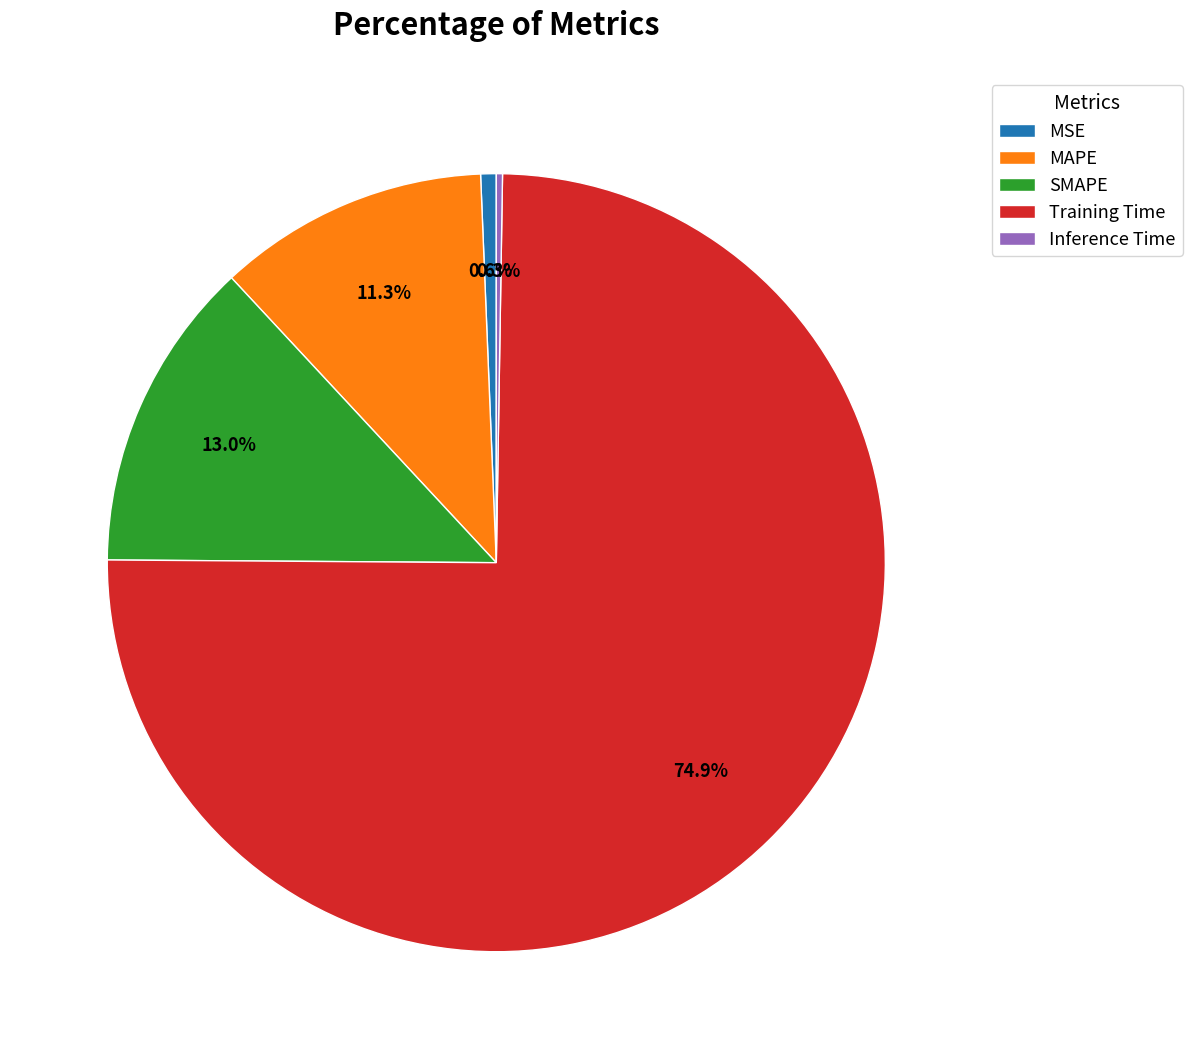

Which slice is the largest?

Training Time